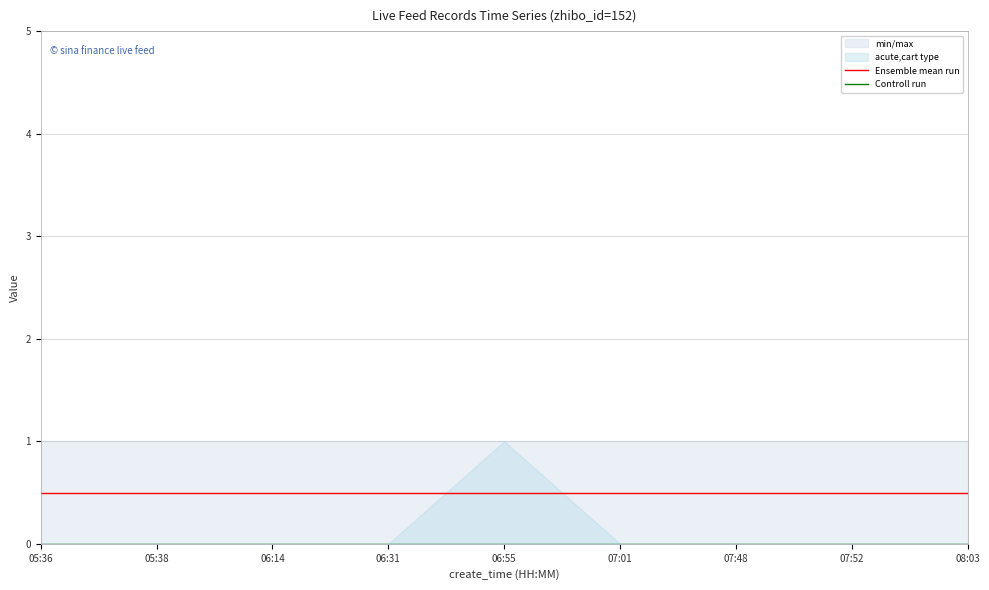

What is the total value across all series at 06:55?

0.5